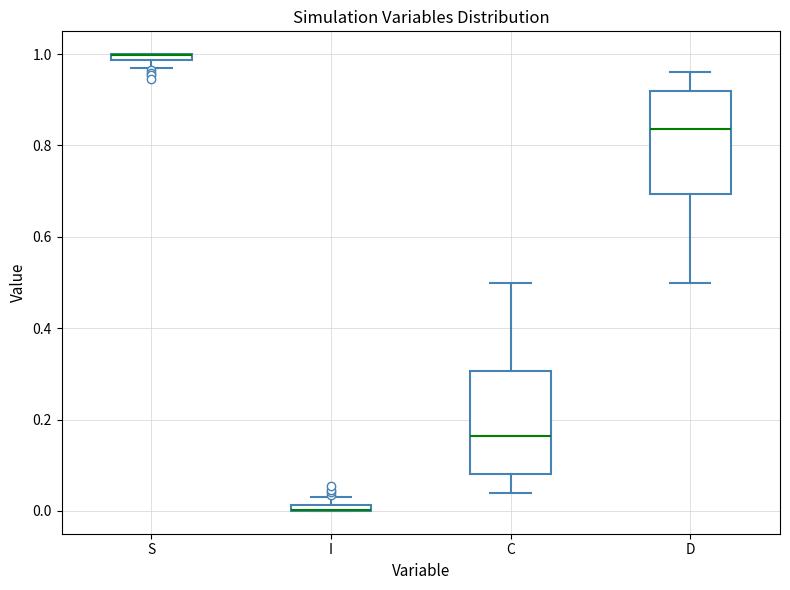

Where is the upper edge of the box for I on the y-axis? The values are not printed on the chart, so give them approximately, as read against the axis.

0.02